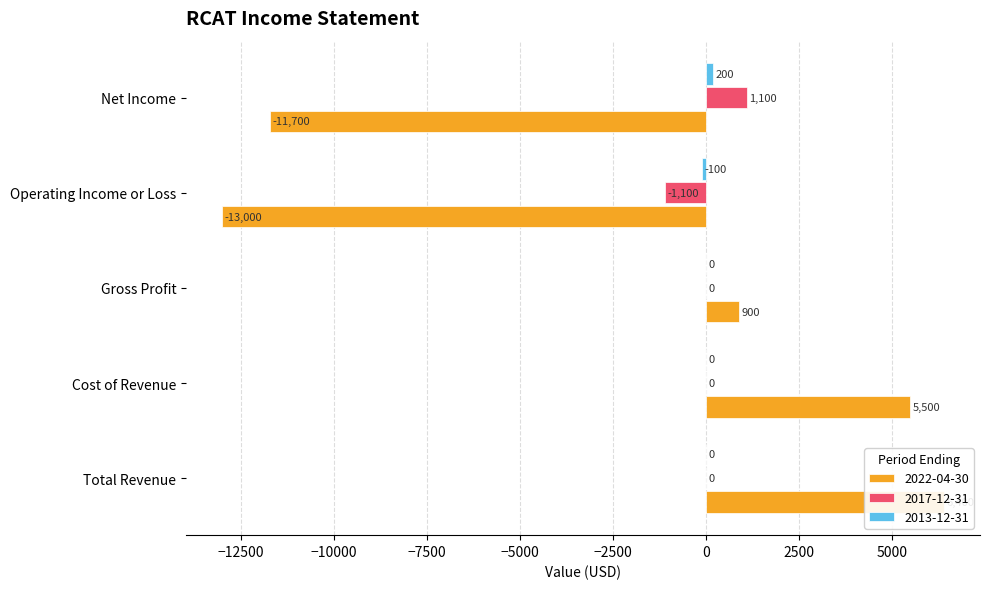

How many bars are there in total?

15